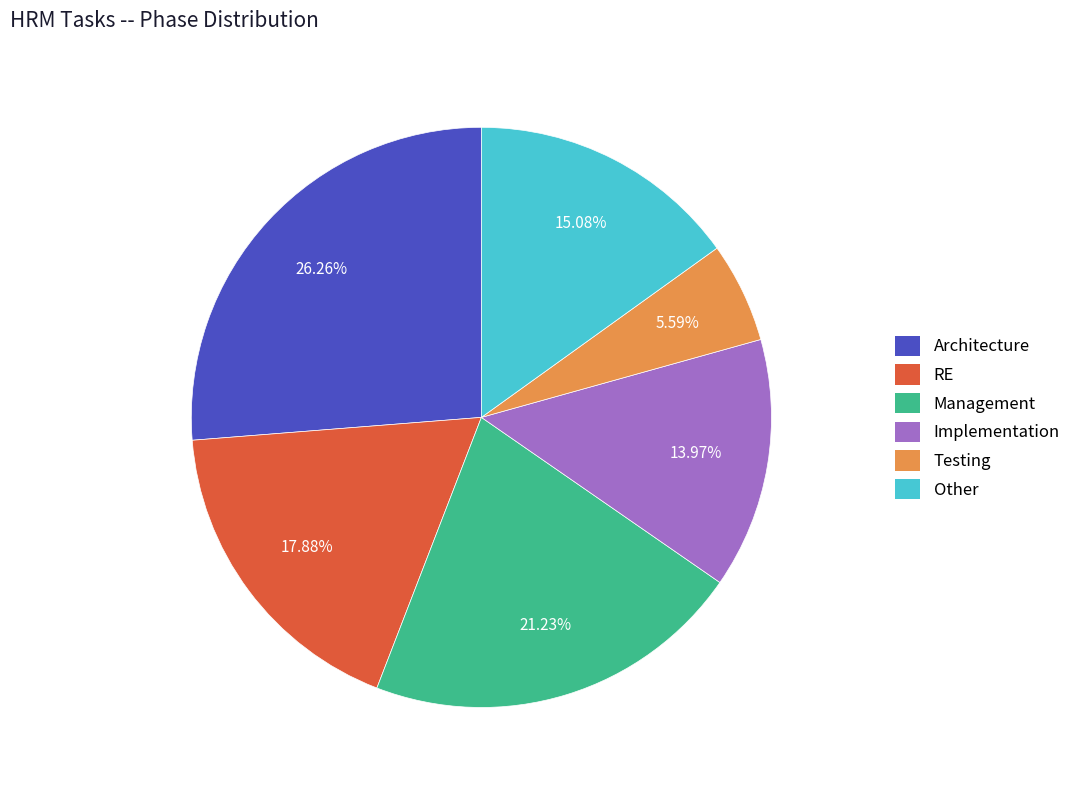

The Other slice represents 21% of the pie. True or false?

False